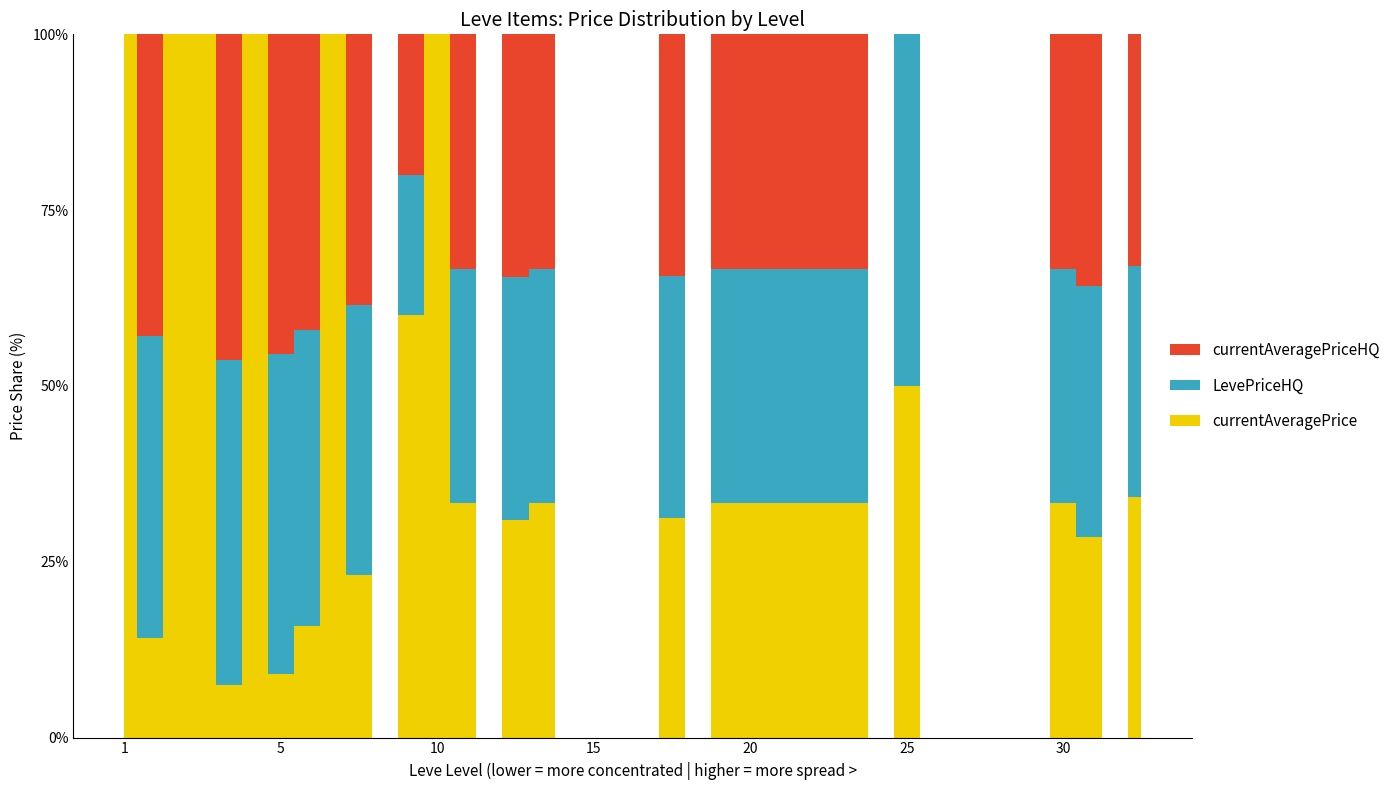

Reading left to right, list all the values displayed in this chart.

currentAveragePriceHQ: 0.0	9999.7	0.0	0.0	18463.0	0.0	14995.0	8000.0	0.0	5000.0	0.0	1000.0	0.0	5000.0	0.0	8500.0	9999.0	0.0	0.0	0.0	0.0	8674.5	0.0	27000.0	14000.0	74813.0	5000.0	29999.0	7500.0	0.0	0.0	0.0	0.0	0.0	0.0	0.0	3000.0	25333.0	0.0	27301.5
LevePriceHQ: 0.0	9999.7	0.0	0.0	18463.0	0.0	14995.0	8000.0	0.0	5000.0	0.0	1000.0	0.0	5000.0	0.0	8500.0	9999.0	0.0	0.0	0.0	0.0	8674.5	0.0	27000.0	14000.0	74813.0	5000.0	29999.0	7500.0	0.0	11125.0	0.0	0.0	0.0	0.0	0.0	3000.0	25333.0	0.0	27301.5
currentAveragePrice: 3307.0	3309.0	2996.0	3515.0	3000.0	2661.0	2999.0	3015.0	3313.0	3001.0	0.0	3008.0	2658.0	5000.0	0.0	7624.8	9999.0	0.0	0.0	0.0	0.0	7889.6	0.0	27000.0	14000.0	74813.0	5000.0	29999.0	7500.0	0.0	11125.0	0.0	0.0	0.0	0.0	0.0	3000.0	20208.6	0.0	28441.2